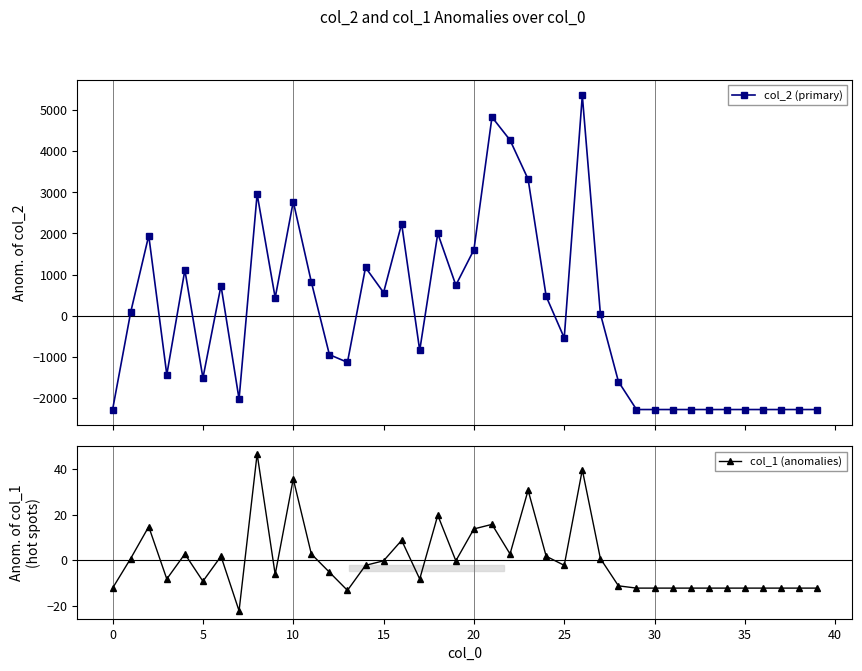

Reading left to right, extract all data points from this chart.

col_2 (primary): -2283.2	81.8	1948.8	-1435.2	1109.8	-1516.2	729.8	-2030.2	2957.8	434.8	2773.8	819.8	-948.2	-1135.2	1171.8	560.8	2234.8	-846.2	1998.8	740.8	1601.8	4828.8	4268.8	3318.8	468.8	-541.2	5355.8	47.8	-1604.2	-2283.2	-2283.2	-2283.2	-2283.2	-2283.2	-2283.2	-2283.2	-2283.2	-2283.2	-2283.2	-2283.2
col_1 (anomalies): -12.3	0.7	14.7	-8.3	2.7	-9.3	1.7	-22.3	46.7	-6.3	35.7	2.7	-5.3	-13.3	-2.3	-0.3	8.7	-8.3	19.7	-0.3	13.7	15.7	2.7	30.7	1.7	-2.3	39.7	0.7	-11.3	-12.3	-12.3	-12.3	-12.3	-12.3	-12.3	-12.3	-12.3	-12.3	-12.3	-12.3